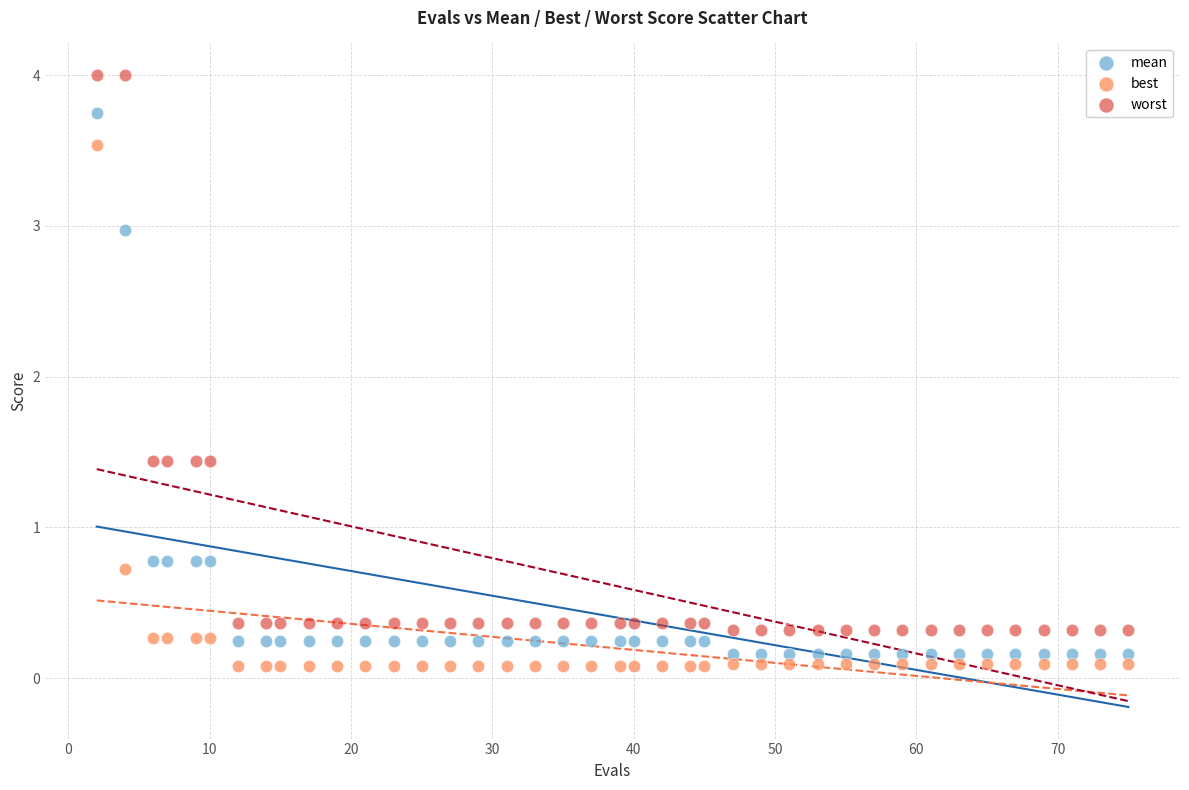

Which series has the largest Y range (max minus min)?

worst